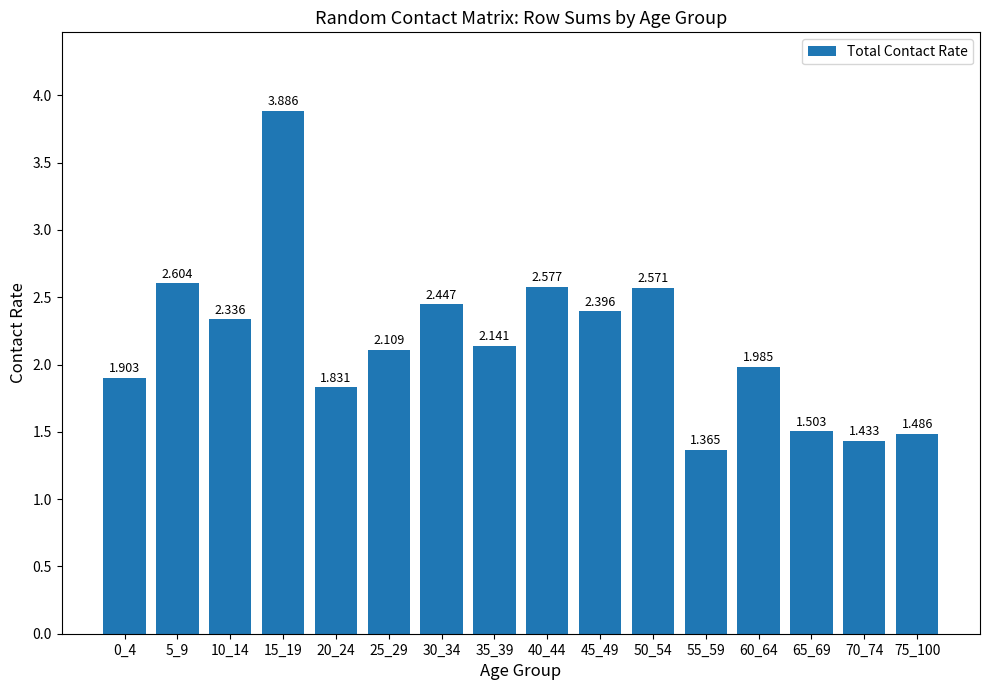

What is the maximum value shown in the chart?

3.9